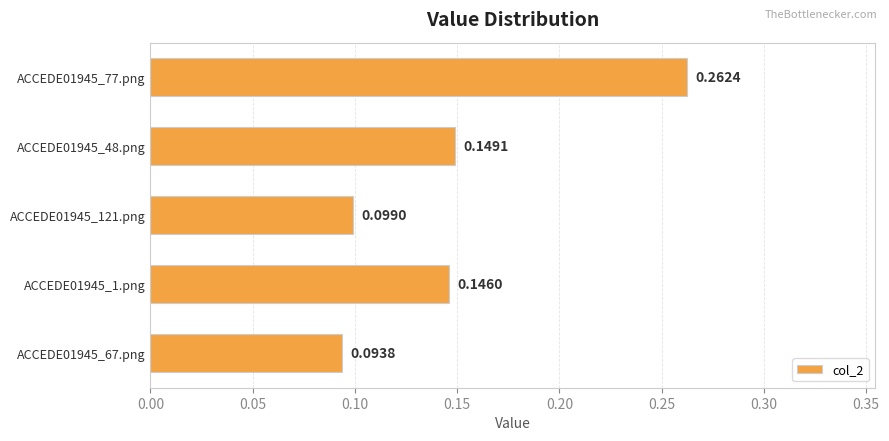

Rank the categories by value from lowest to highest.

ACCEDE01945_67.png, ACCEDE01945_121.png, ACCEDE01945_1.png, ACCEDE01945_48.png, ACCEDE01945_77.png